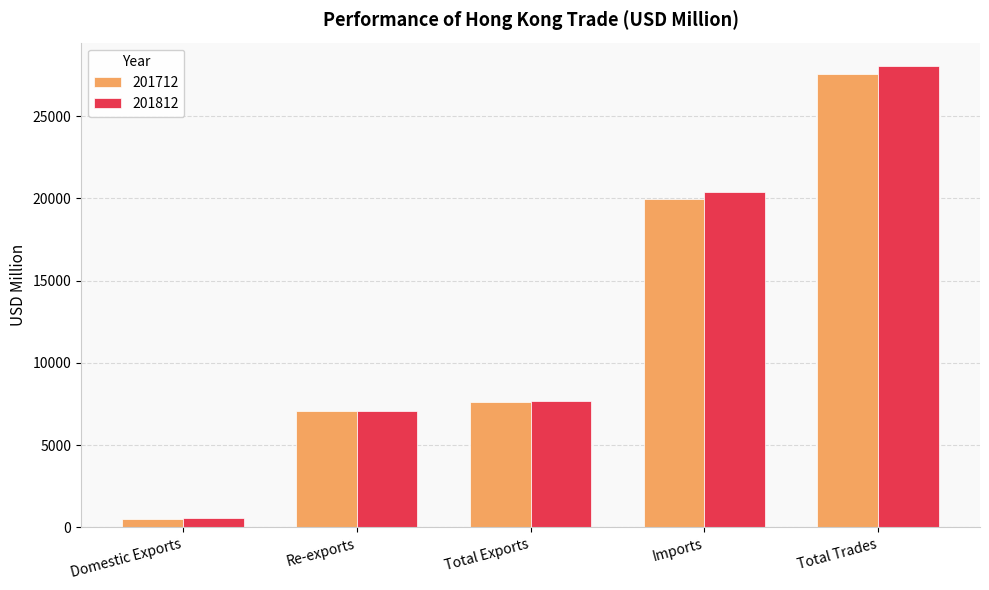

Reading left to right, list all the values displayed in this chart.

201712: 505.1	7096.9	7601.9	19957.6	27559.5
201812: 578.2	7087.6	7665.8	20406.2	28072.0